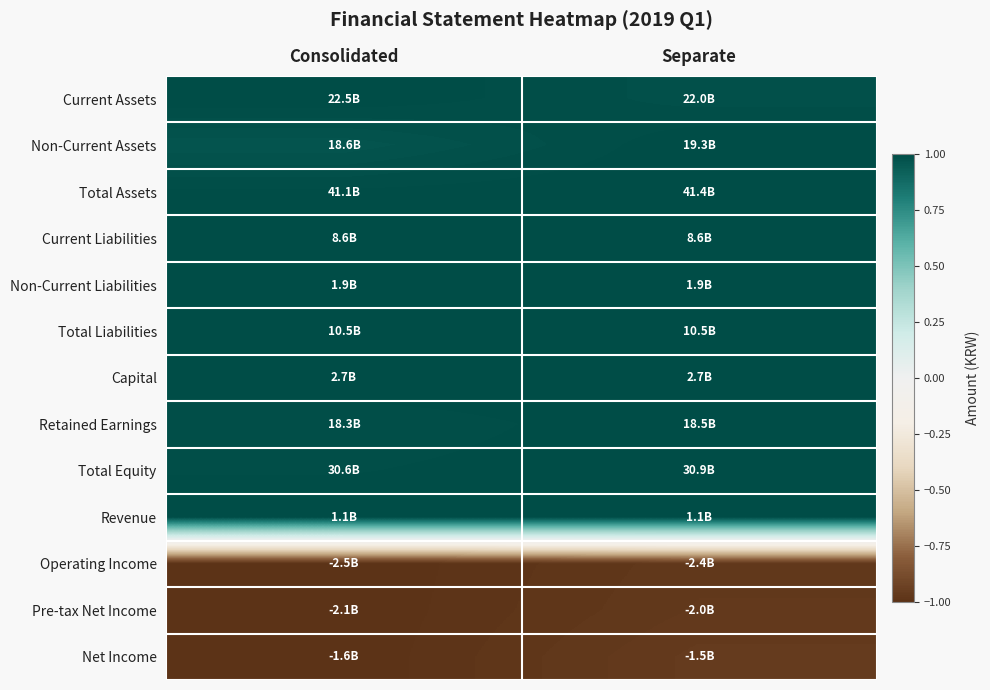

Which has a higher value, Separate or Consolidated?

Consolidated